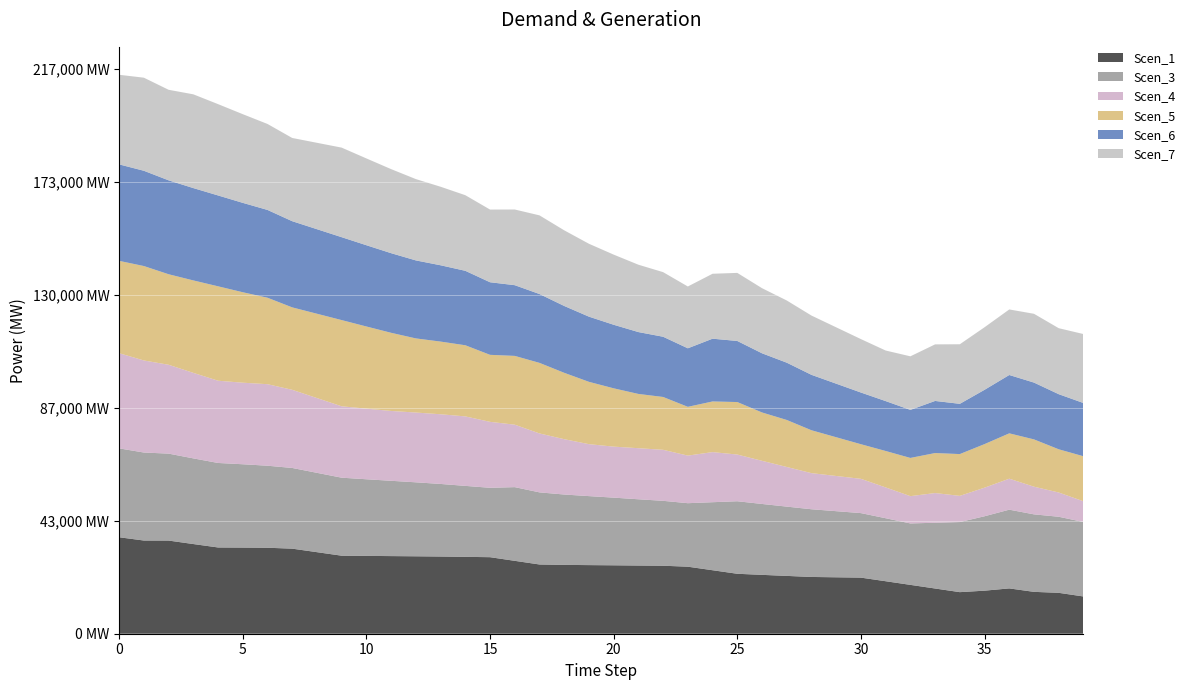

Reading left to right, extract all data points from this chart.

Scen_1: 3.7	3.6	3.6	3.4	3.3	3.3	3.3	3.3	3.1	3.0	3.0	3.0	3.0	3.0	2.9	2.9	2.8	2.7	2.6	2.6	2.6	2.6	2.6	2.6	2.4	2.3	2.3	2.2	2.2	2.2	2.2	2.0	1.9	1.7	1.6	1.7	1.7	1.6	1.6	1.4
Scen_3: 3.4	3.4	3.3	3.3	3.2	3.2	3.1	3.1	3.0	3.0	2.9	2.9	2.8	2.8	2.7	2.7	2.8	2.8	2.7	2.6	2.6	2.5	2.5	2.4	2.6	2.8	2.7	2.7	2.6	2.5	2.5	2.4	2.4	2.5	2.7	2.9	3.0	3.0	2.9	2.9
Scen_4: 3.7	3.5	3.4	3.3	3.2	3.1	3.1	3.0	2.9	2.7	2.7	2.7	2.7	2.7	2.7	2.5	2.4	2.3	2.1	2.0	2.0	2.0	2.0	1.8	1.9	1.8	1.7	1.5	1.4	1.4	1.3	1.2	1.0	1.1	1.0	1.1	1.2	1.1	0.9	0.8
Scen_5: 3.5	3.6	3.5	3.5	3.6	3.5	3.3	3.2	3.2	3.3	3.2	3.0	2.8	2.8	2.7	2.6	2.6	2.7	2.5	2.4	2.2	2.1	2.0	1.9	1.9	2.0	1.9	1.8	1.6	1.5	1.3	1.4	1.5	1.5	1.6	1.7	1.7	1.8	1.7	1.7
Scen_6: 3.7	3.7	3.6	3.5	3.5	3.4	3.4	3.3	3.2	3.2	3.1	3.1	3.0	2.9	2.9	2.8	2.7	2.6	2.6	2.5	2.4	2.4	2.3	2.2	2.4	2.3	2.3	2.2	2.1	2.1	2.0	1.9	1.8	2.0	1.9	2.1	2.2	2.2	2.1	2.0
Scen_7: 3.4	3.6	3.5	3.6	3.5	3.4	3.3	3.2	3.3	3.4	3.3	3.2	3.1	3.0	2.9	2.8	2.9	3.0	2.9	2.8	2.7	2.6	2.5	2.4	2.5	2.6	2.5	2.4	2.3	2.2	2.0	1.9	2.1	2.2	2.3	2.4	2.5	2.6	2.5	2.6